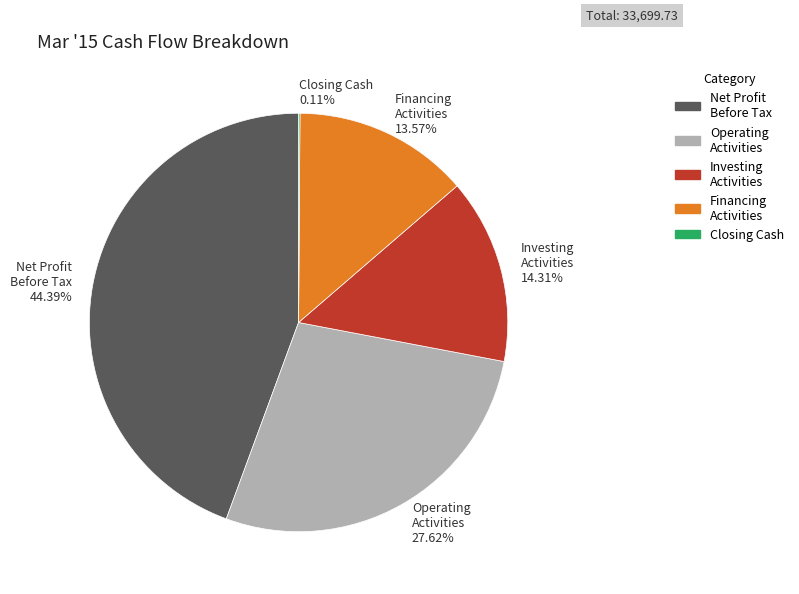

To the nearest percent, what is the average slice percentage?

20%